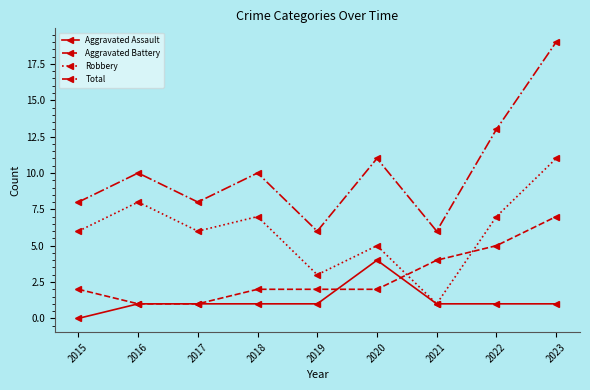

What is the approximate value of Robbery at 2019?

3